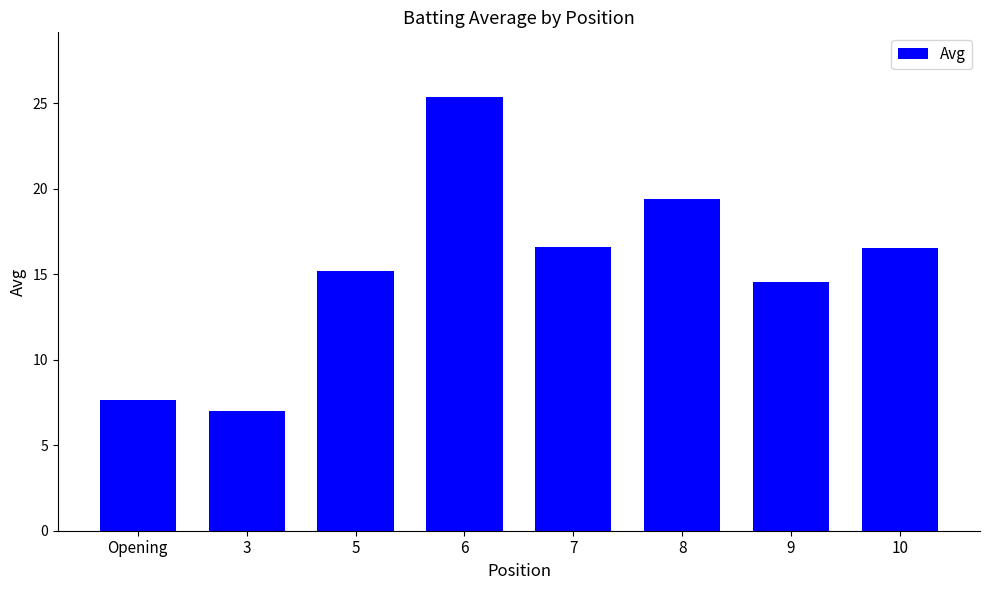

What is the label of the 1st bar from the right?

10